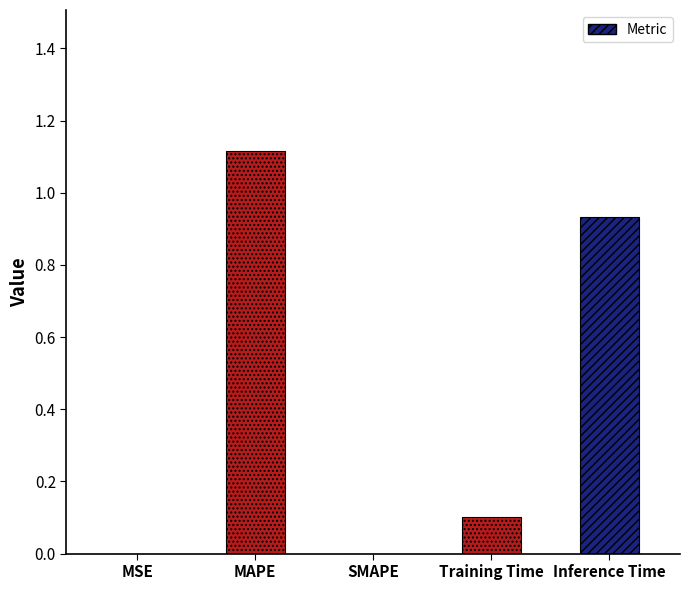

The chart shows a value of 0.2 at Training Time. True or false?

False